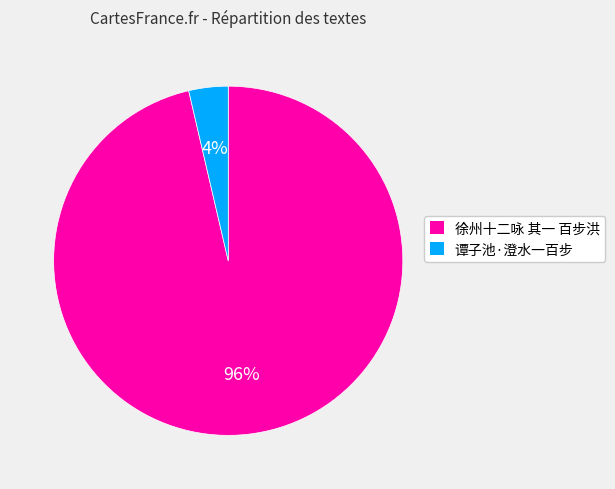

To the nearest percent, what is the combined percentage of 徐州十二咏 其一 百步洪 and 谭子池·澄水一百步?

100%